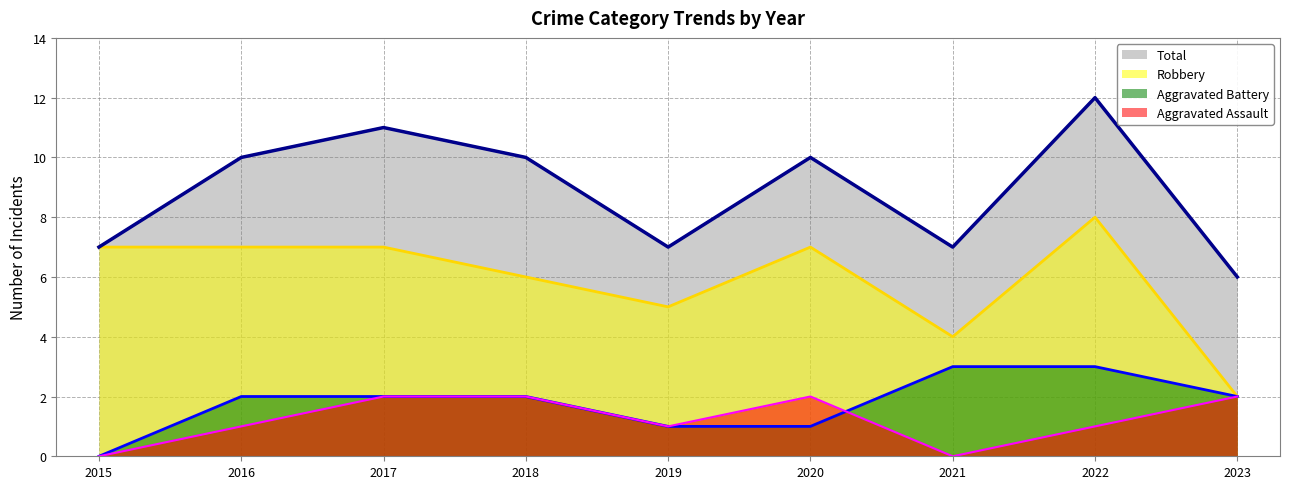

In Robbery, how many points are higher than both neighbors (excluding endpoints)?

2